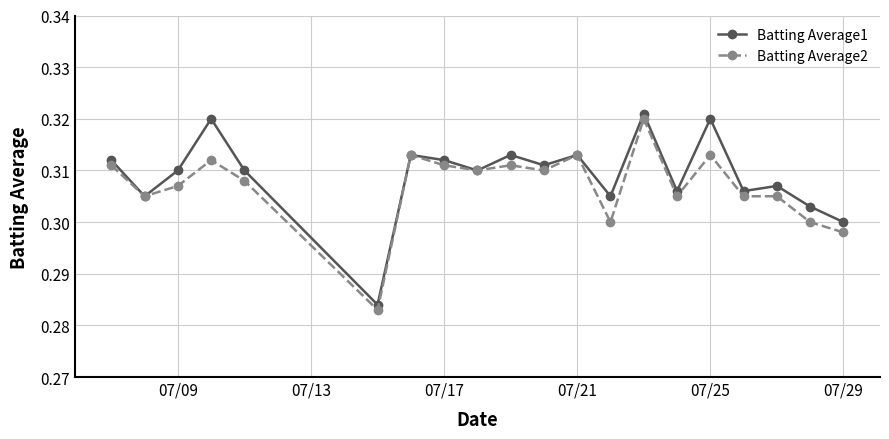

Count the Batting Average2 values in the range 0 to 1.

20